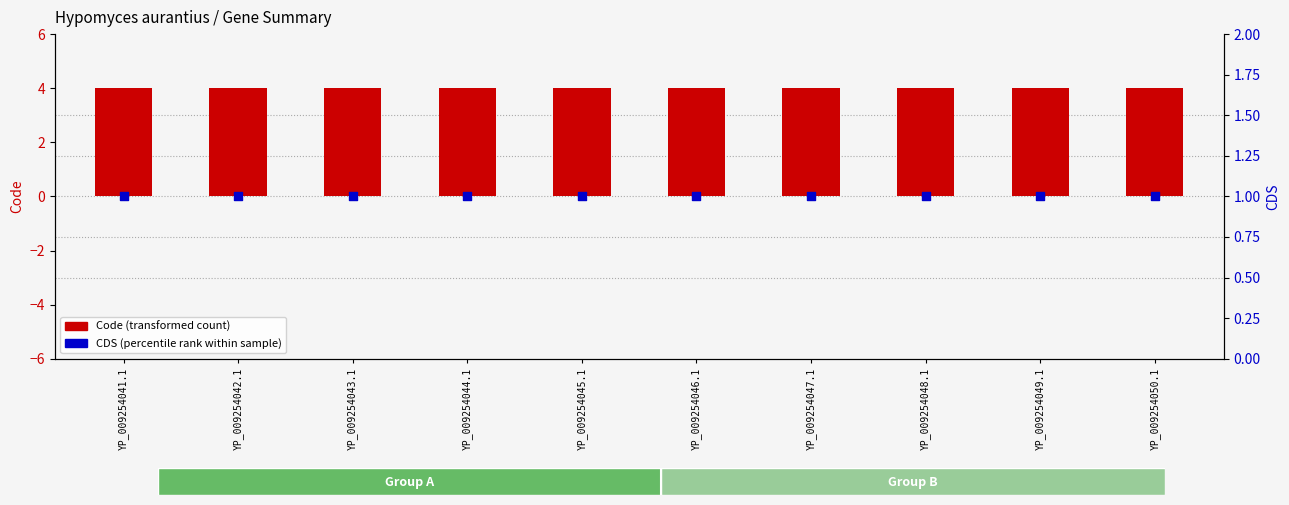

Which series reaches the maximum Y coordinate?

Code (transformed count)